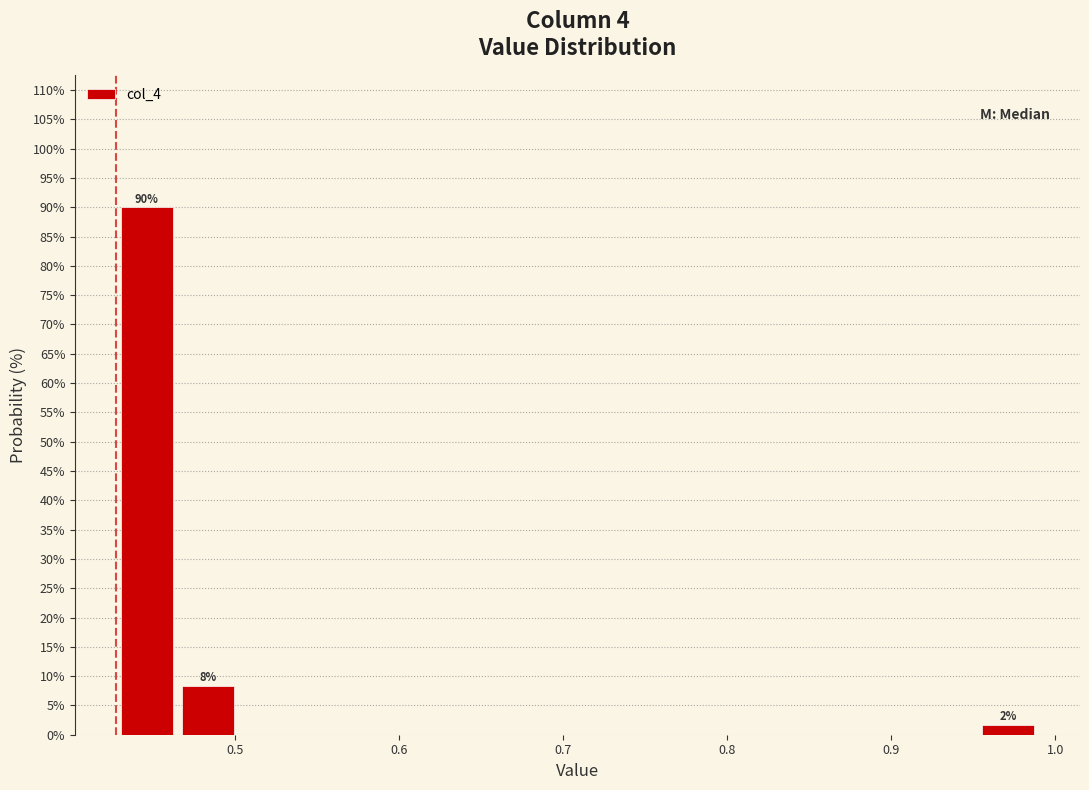

Read against the x-axis, roughly where is the centre of the tallest bar?

0.45